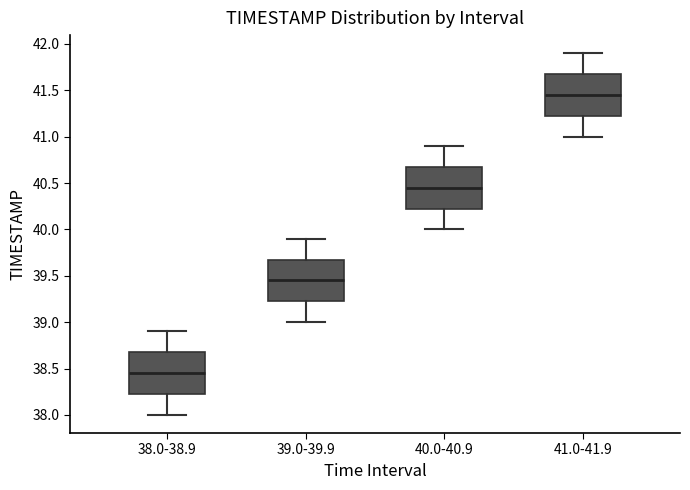

Reading left to right, transcribe this box plot: for each box, give where its median line is, the range the box spans, and where its two whiskers end, as read against the y-axis. The values are not printed on the chart, so give them approximately, as read against the axis.

38.0-38.9: median 38.45, box 38.25 to 38.70, whiskers 38.00 to 38.90
39.0-39.9: median 39.45, box 39.25 to 39.70, whiskers 39.00 to 39.90
40.0-40.9: median 40.45, box 40.25 to 40.70, whiskers 40.00 to 40.90
41.0-41.9: median 41.45, box 41.25 to 41.70, whiskers 41.00 to 41.90